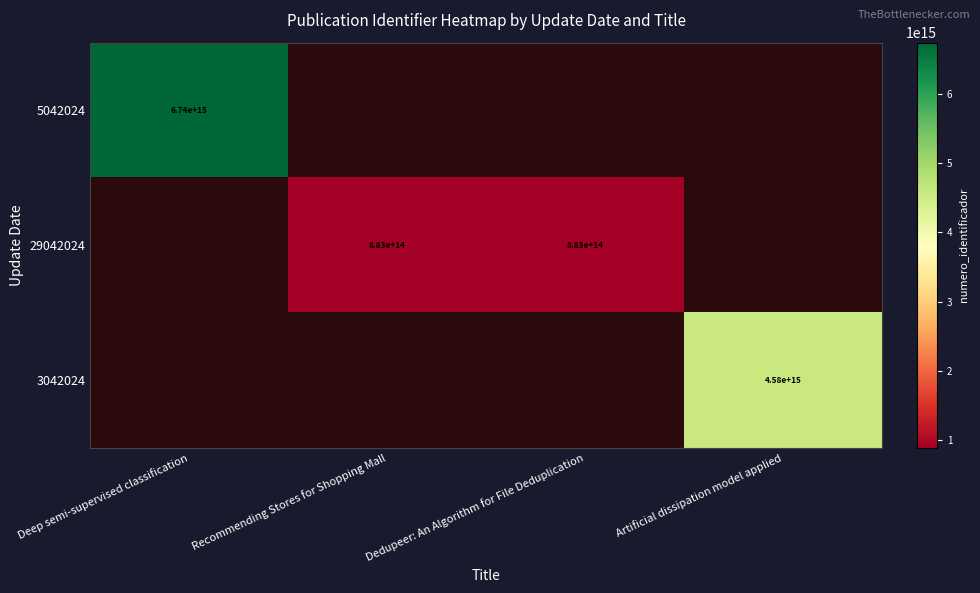

The 29042024 series shows 883000000000000 at Dedupeer: An Algorithm for File Deduplication. True or false?

True